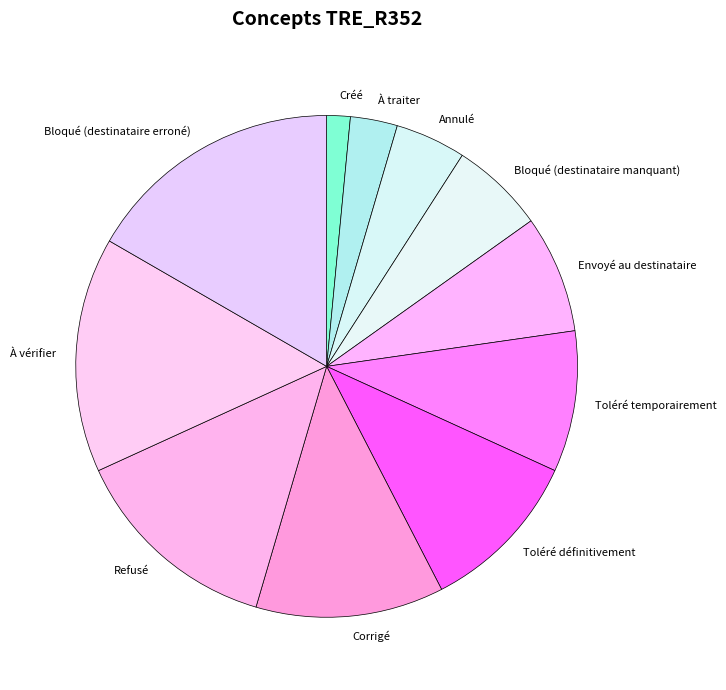

Does any single category account for the majority?

No